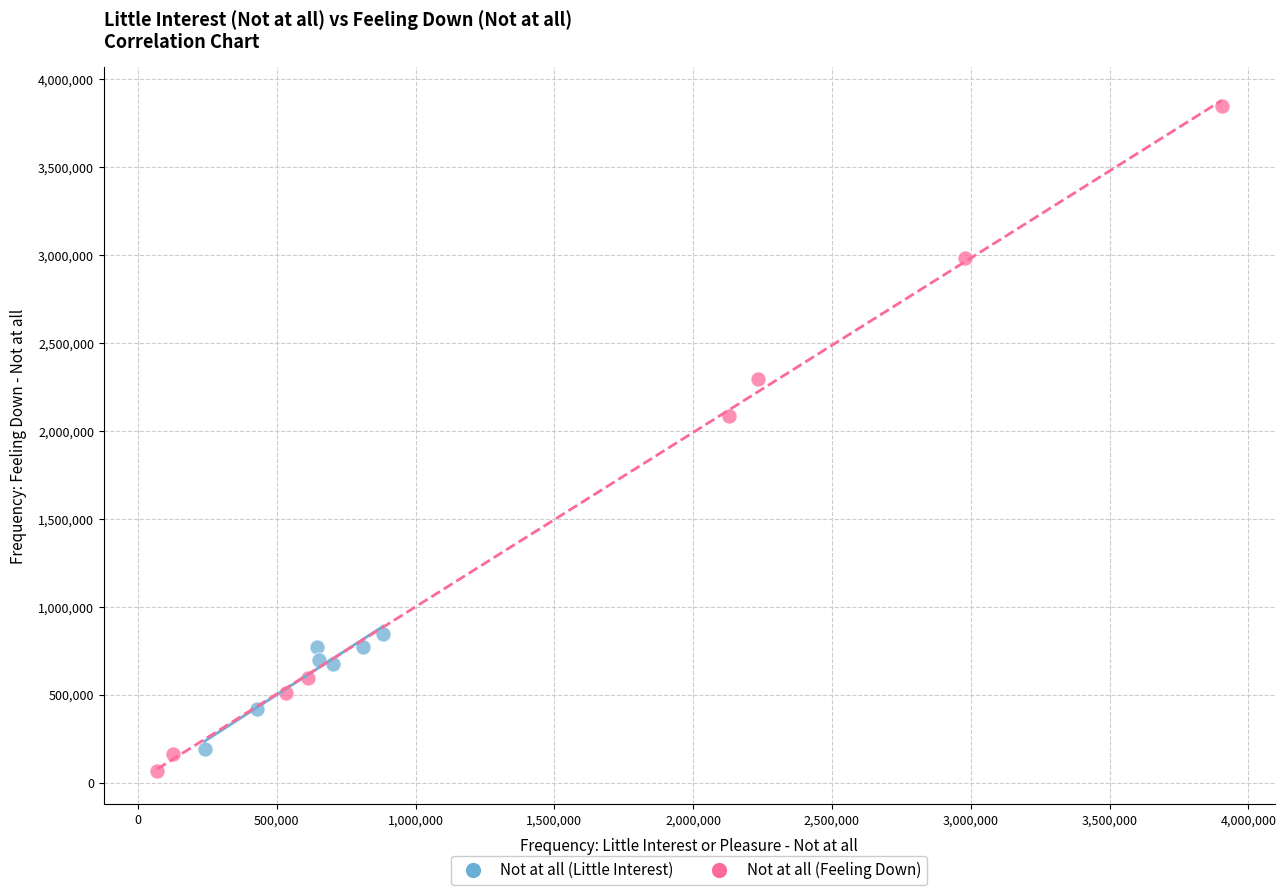

Which series reaches the maximum Y coordinate?

Not at all (Feeling Down)